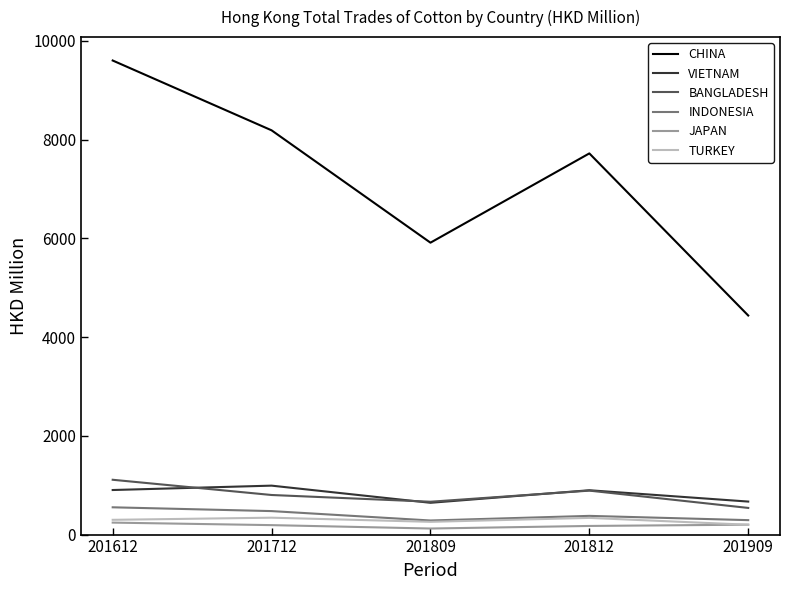

What is the difference between the maximum and minimum values in the INDONESIA series?

267.2